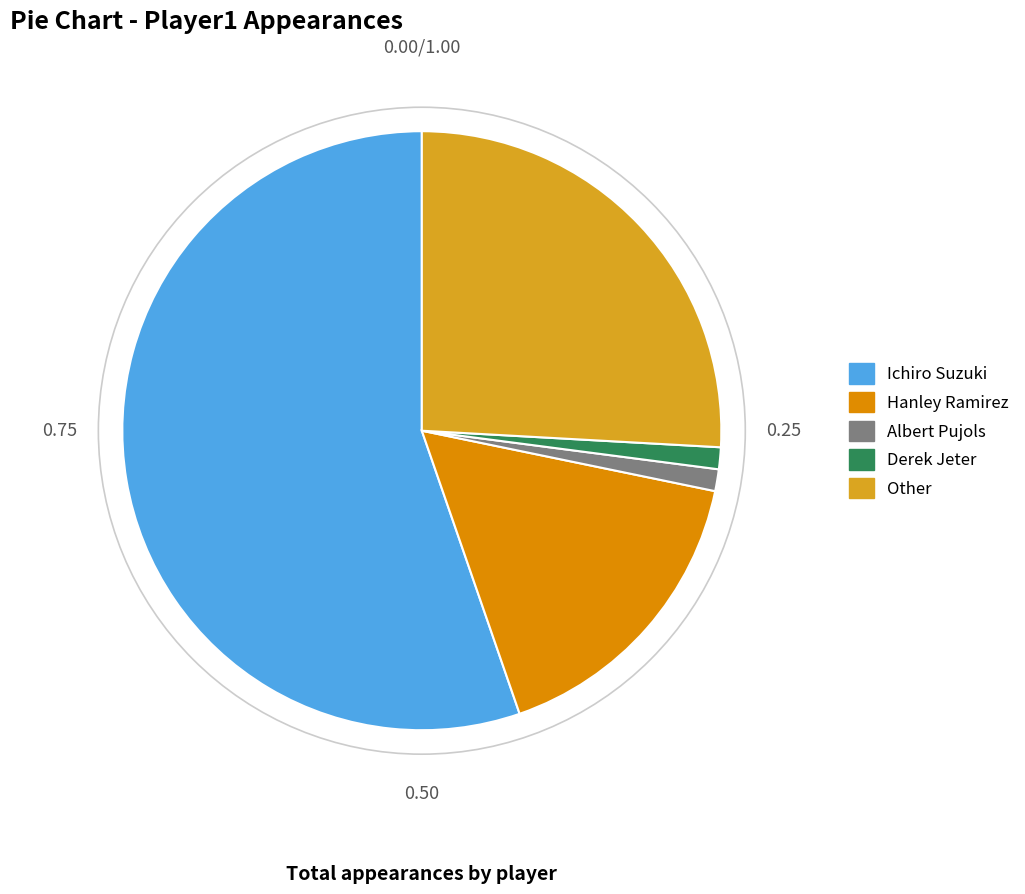

What is the largest slice in the pie chart?

Ichiro Suzuki